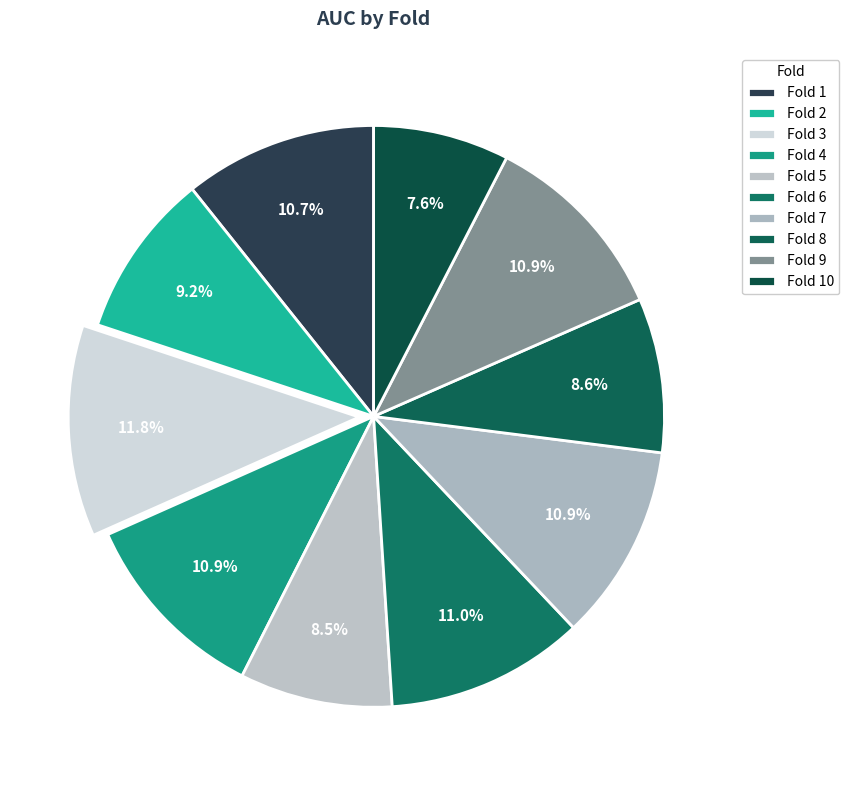

How many slices are in this pie chart?

10